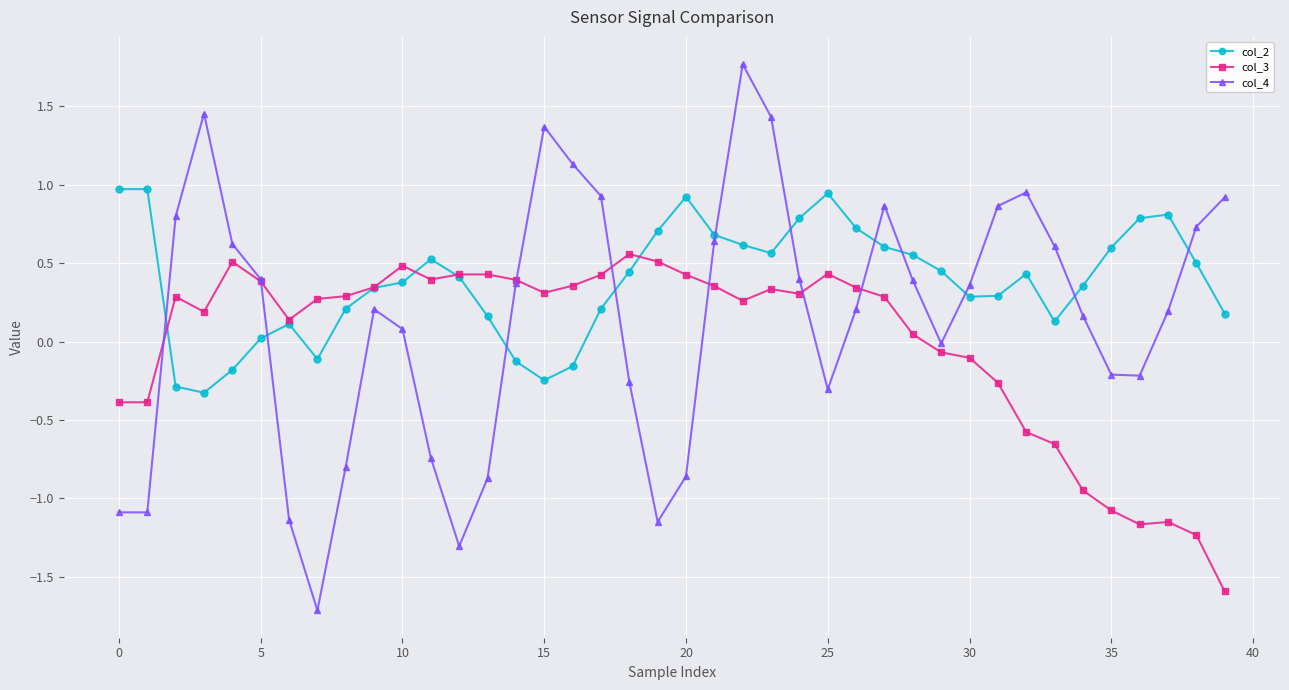

Which series has the largest total across all categories?

col_2